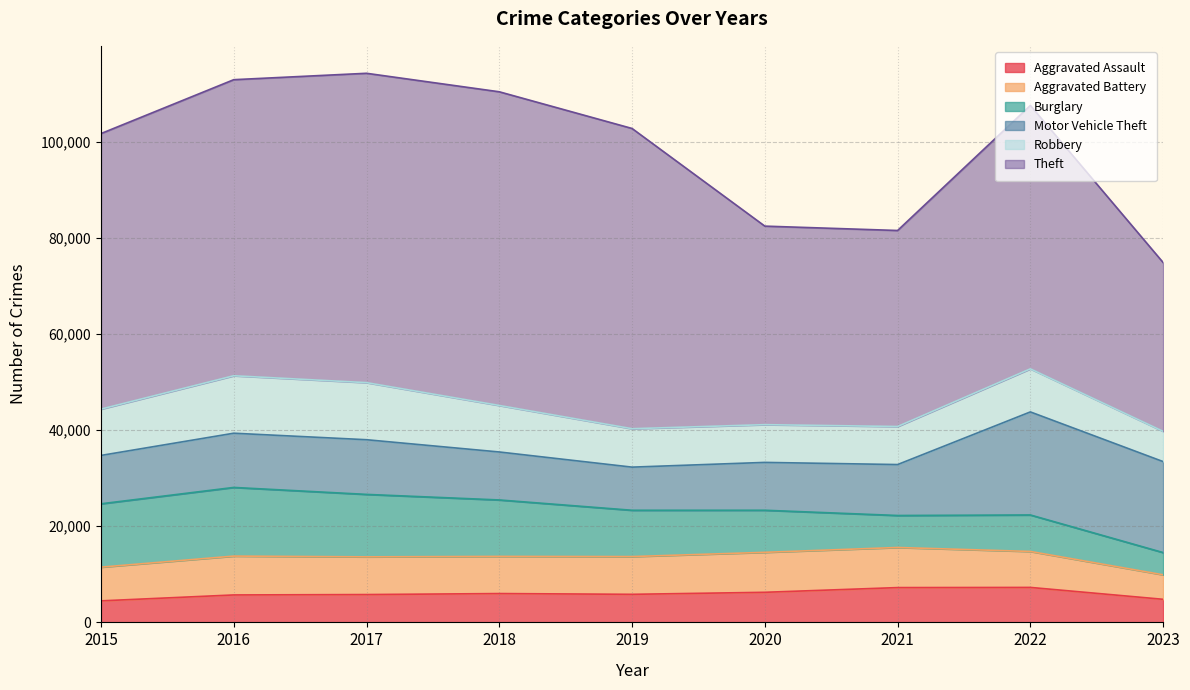

At which label does Aggravated Battery first exceed 7845?

2016